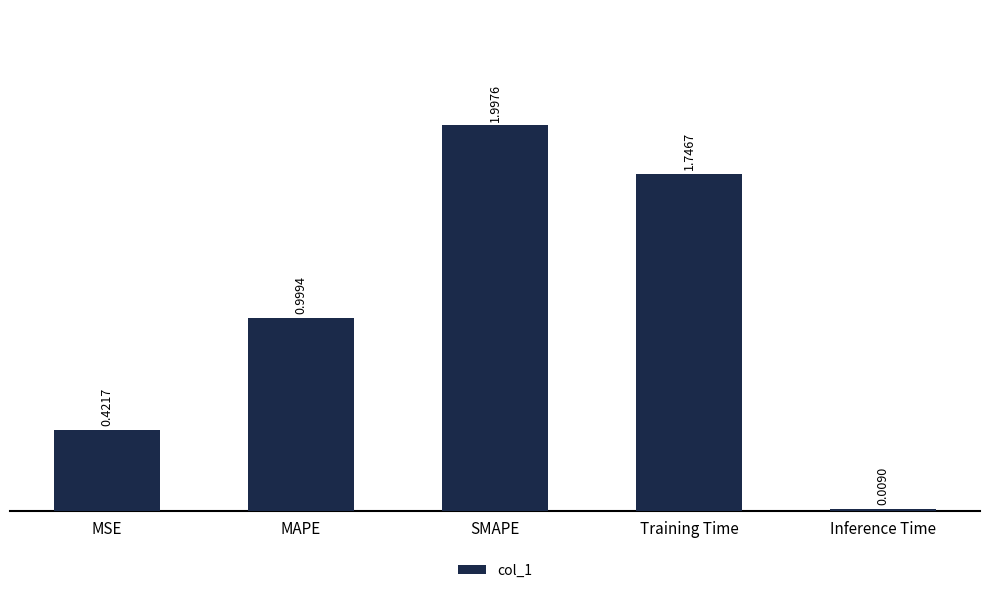

List the labels in order of value, largest first.

SMAPE, Training Time, MAPE, MSE, Inference Time